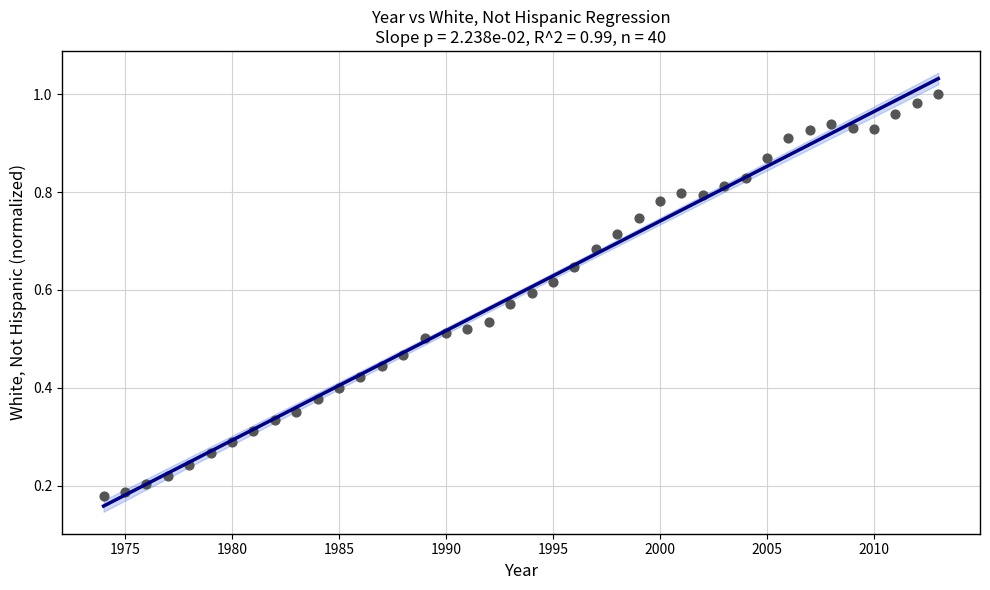

What is the range of X values (max minus min)?

39.0